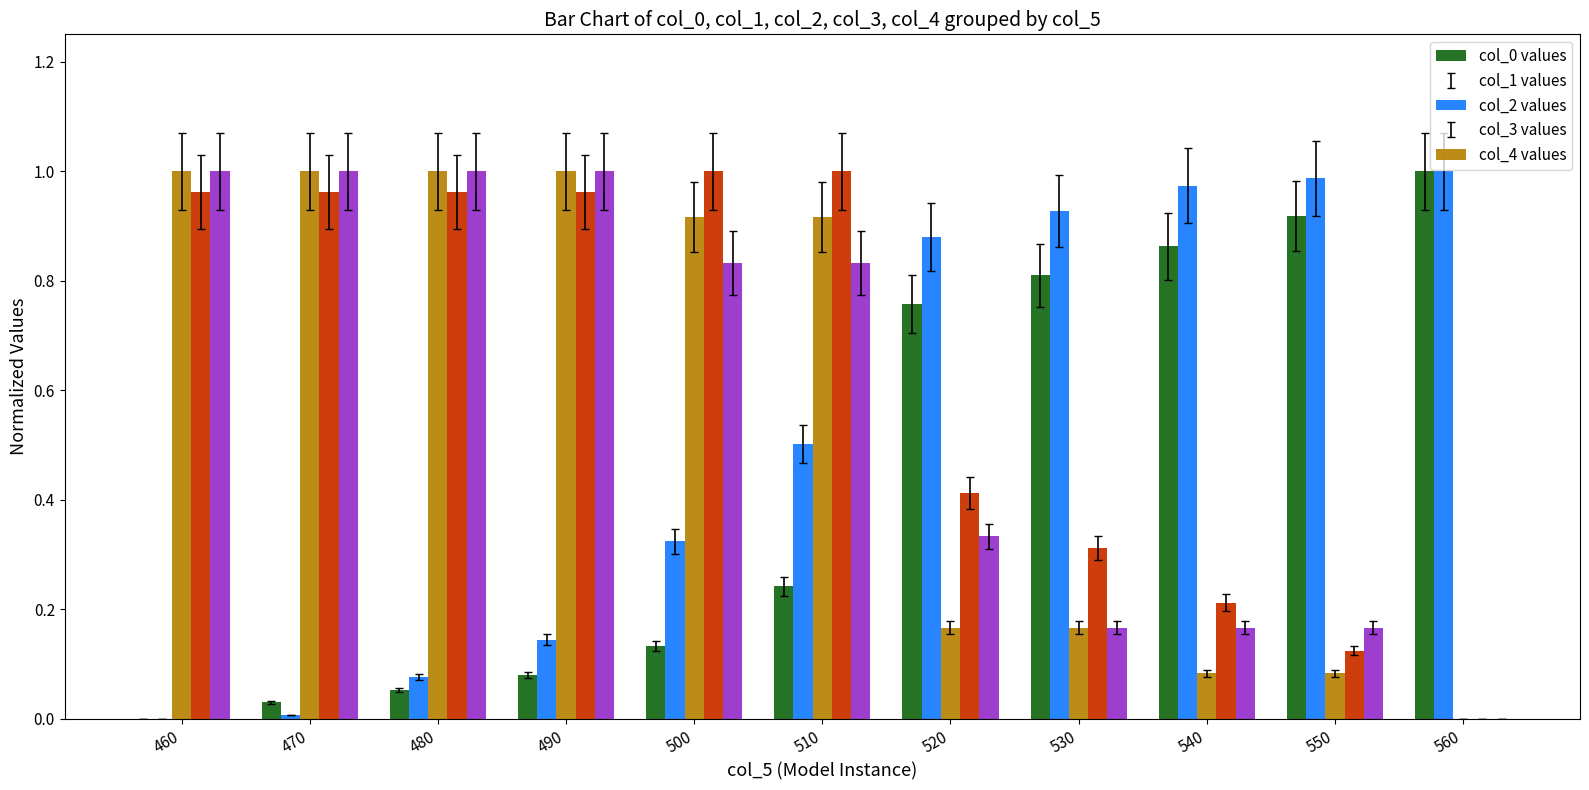

At which category is the sum across all series the highest?

510